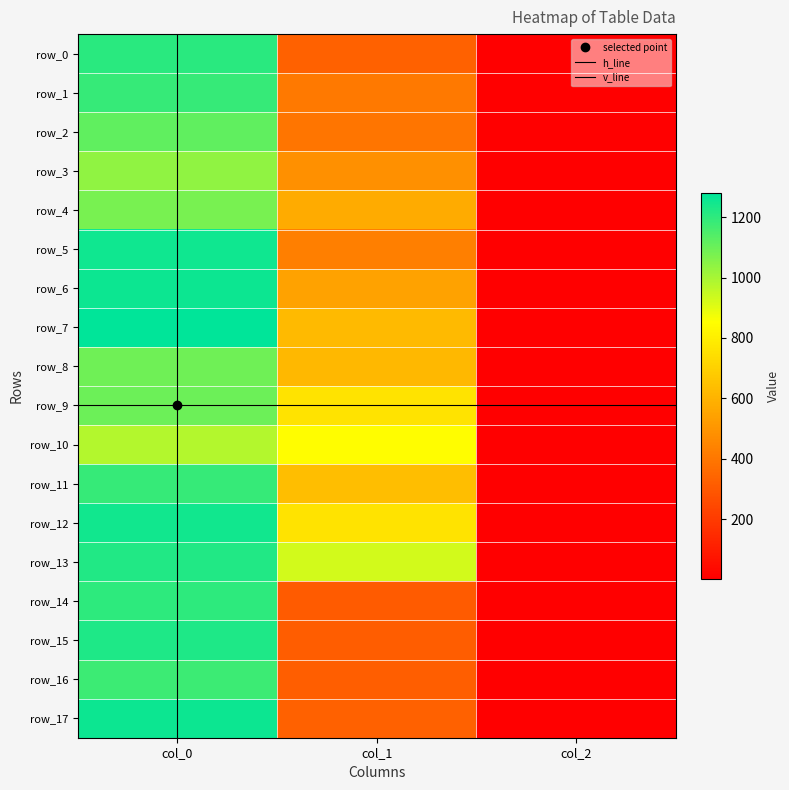

At which category is the sum across all series the highest?

col_0